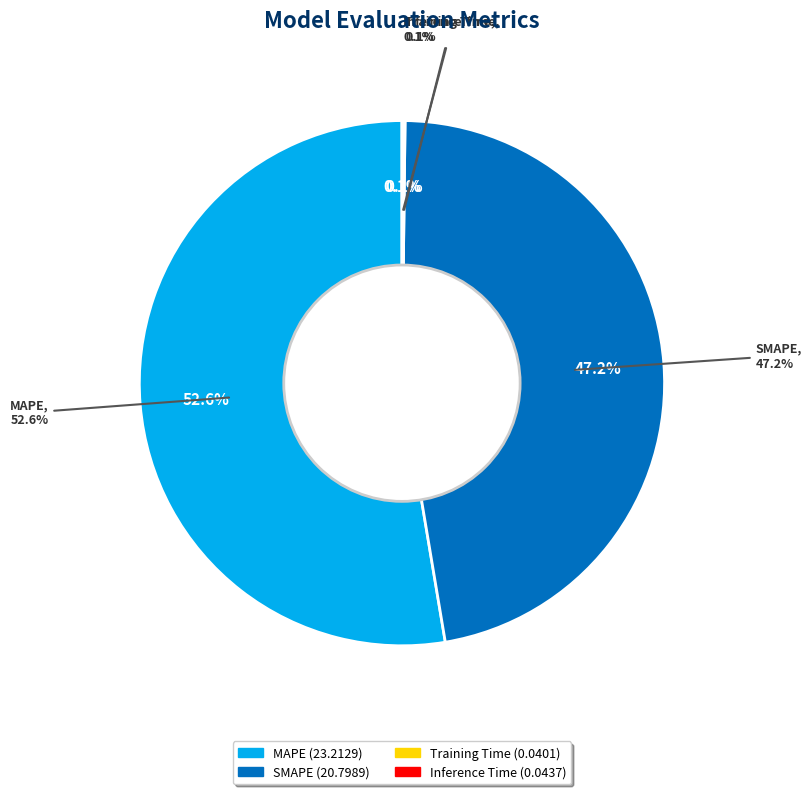

Which slice is the largest?

MAPE